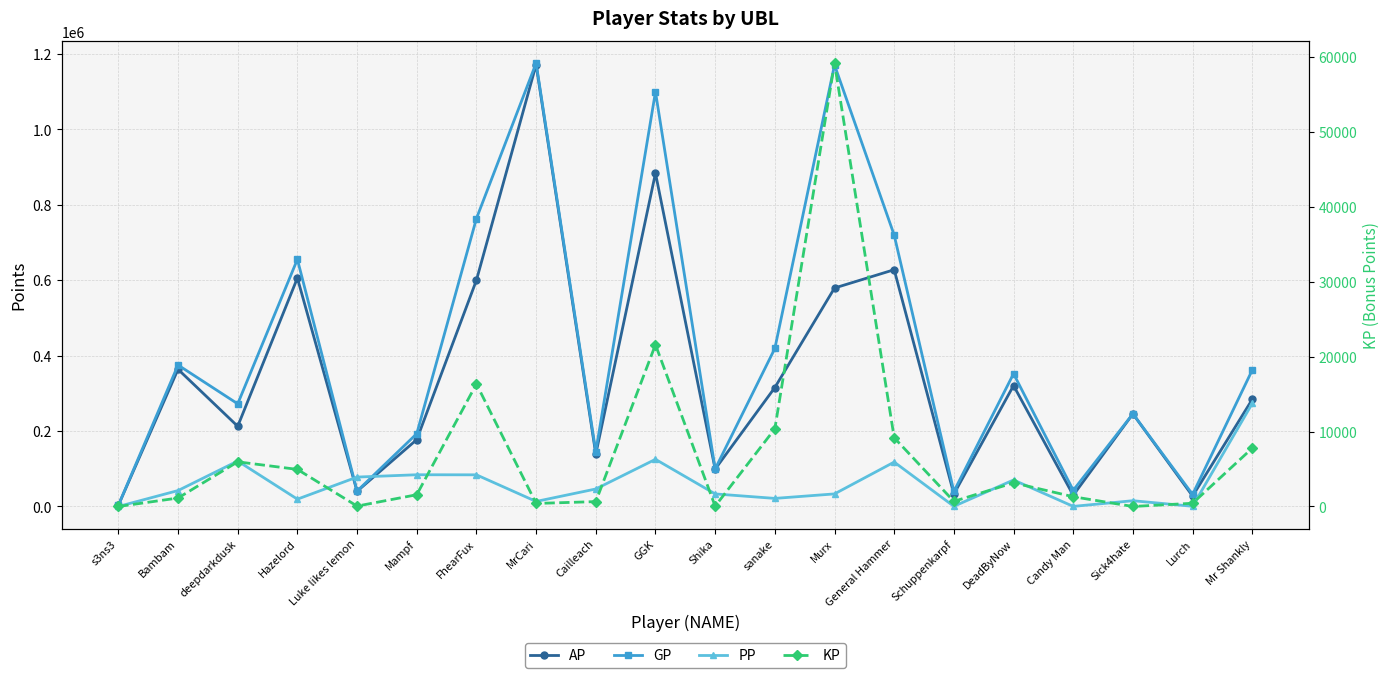

Which series has the largest total across all categories?

GP